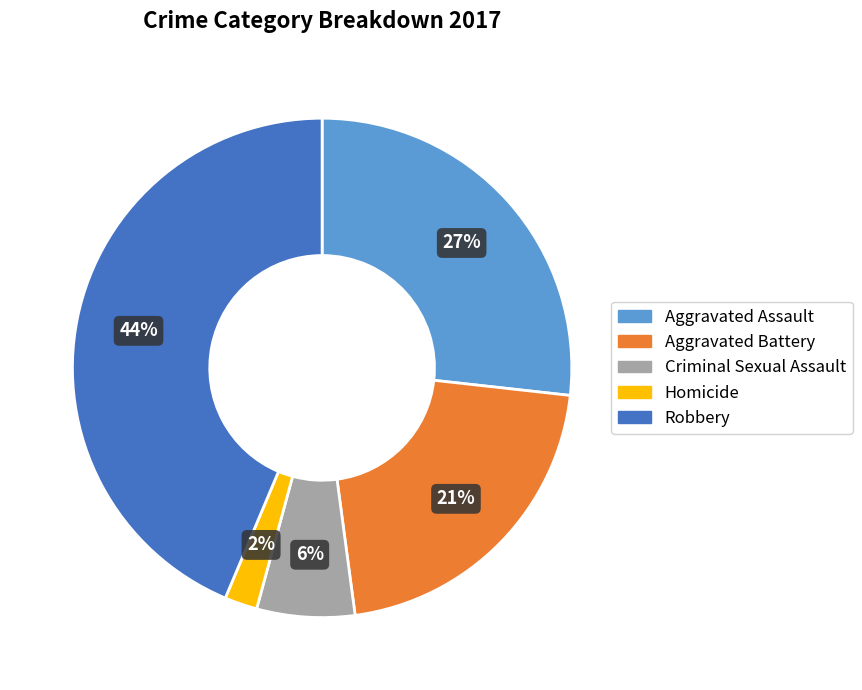

To the nearest percent, what is the difference between the largest and smallest slice percentages?

42%